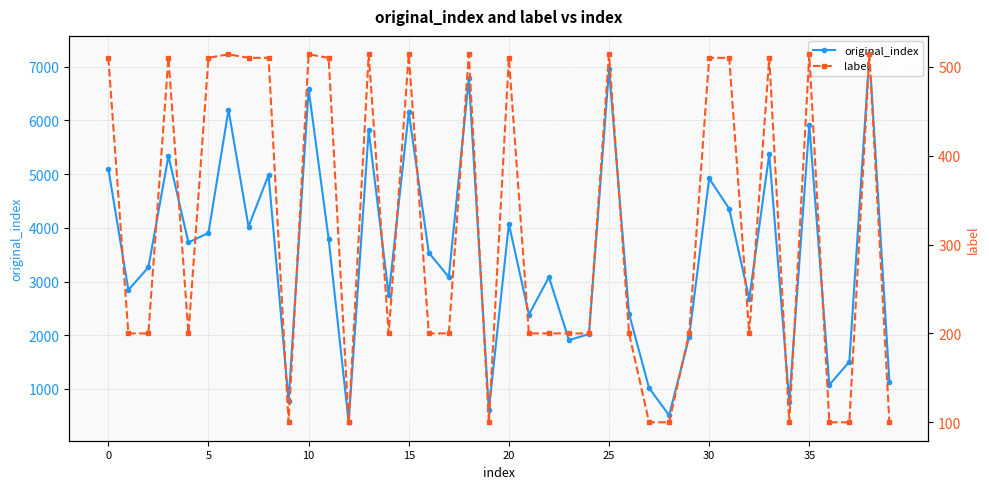

What value does the original_index series have at 20, to the nearest 50?

4050